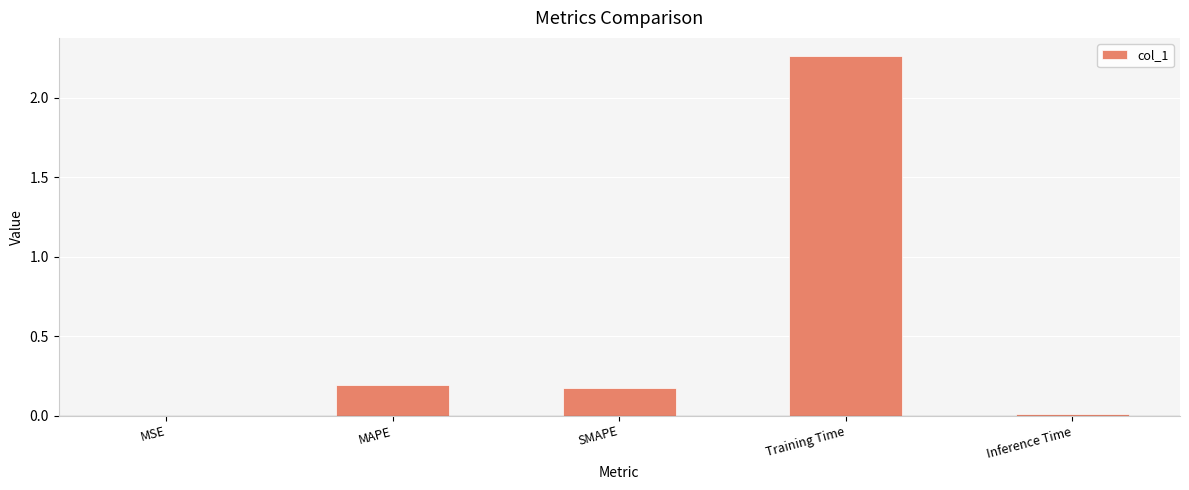

What is the sum of all values?

2.6